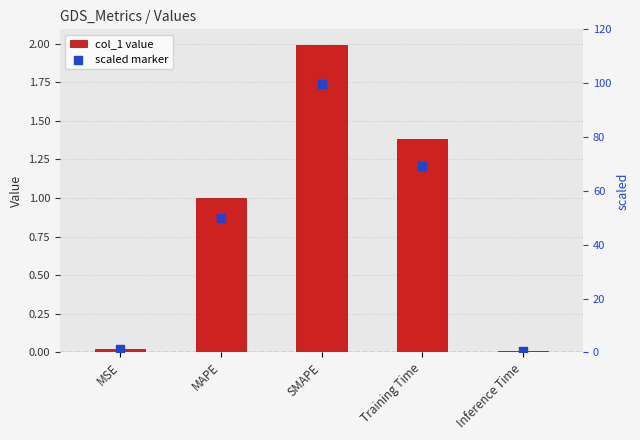

What is the total value across all series at MSE?

1.1